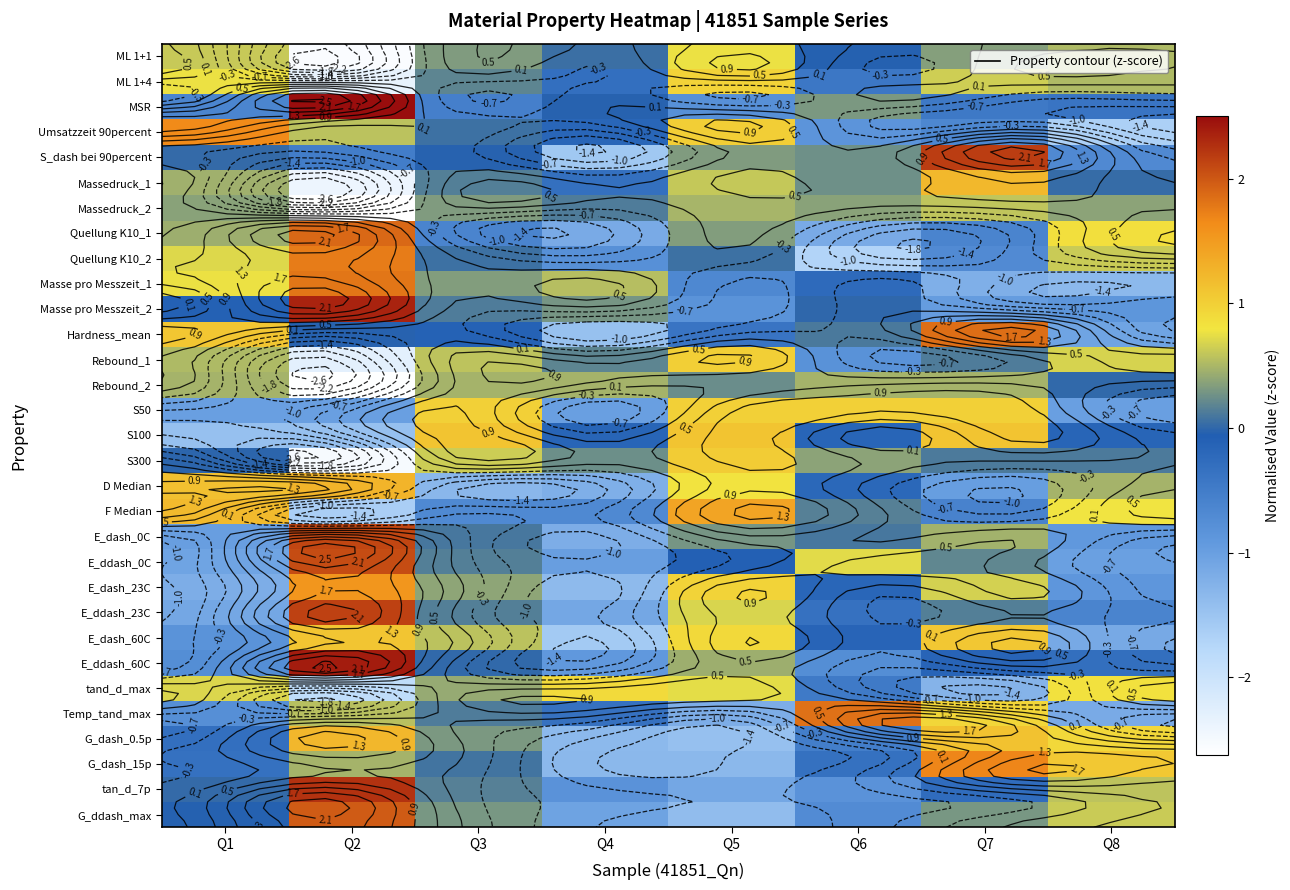

What is the spread (max minus min) of values at Q7?

3.4